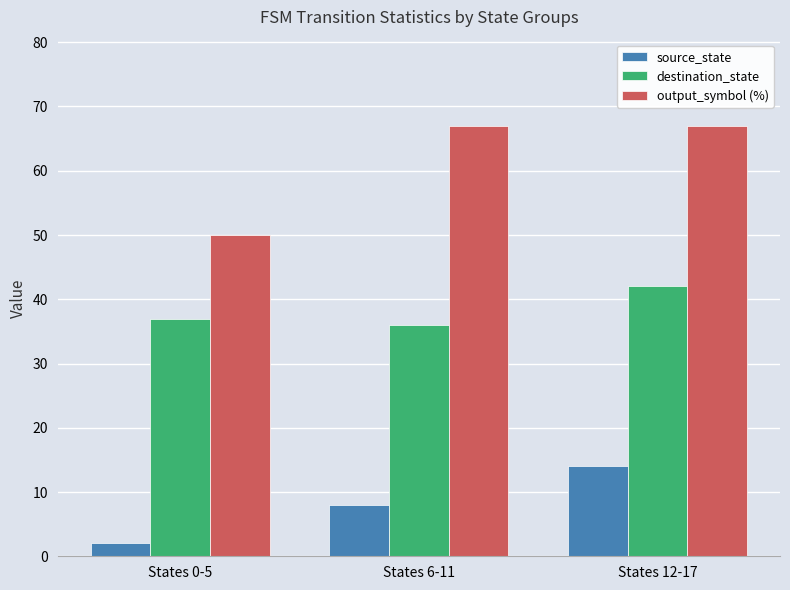

What is the label of the 3rd bar from the left?

States 12-17